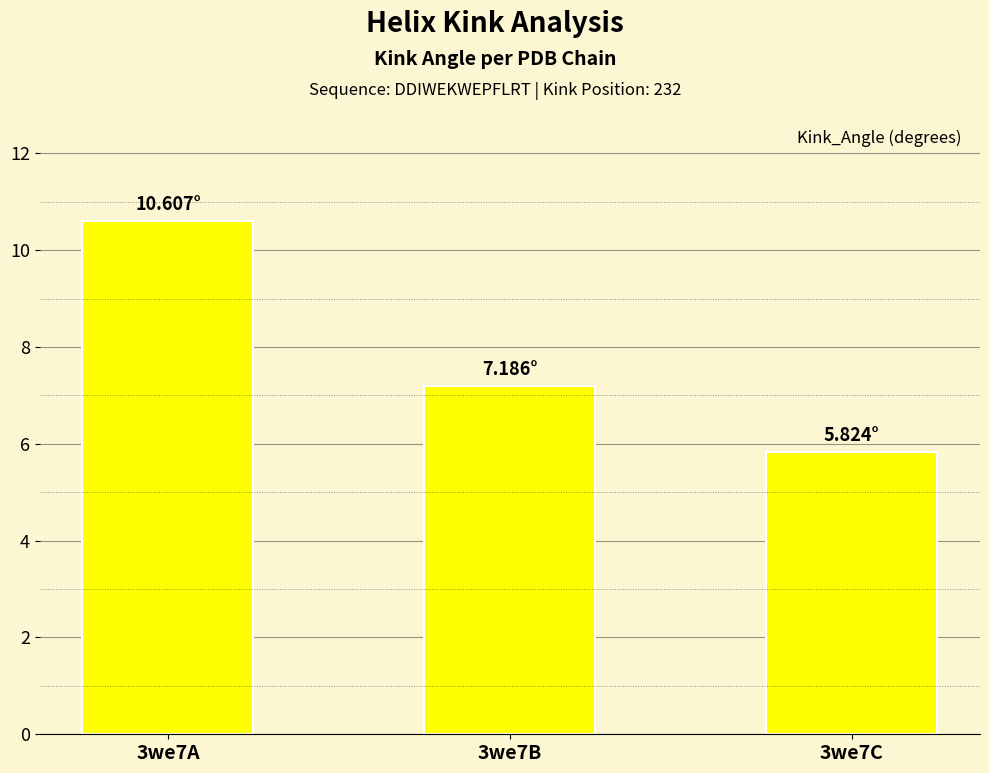

Are the bars grouped side by side (vs. stacked)?

No